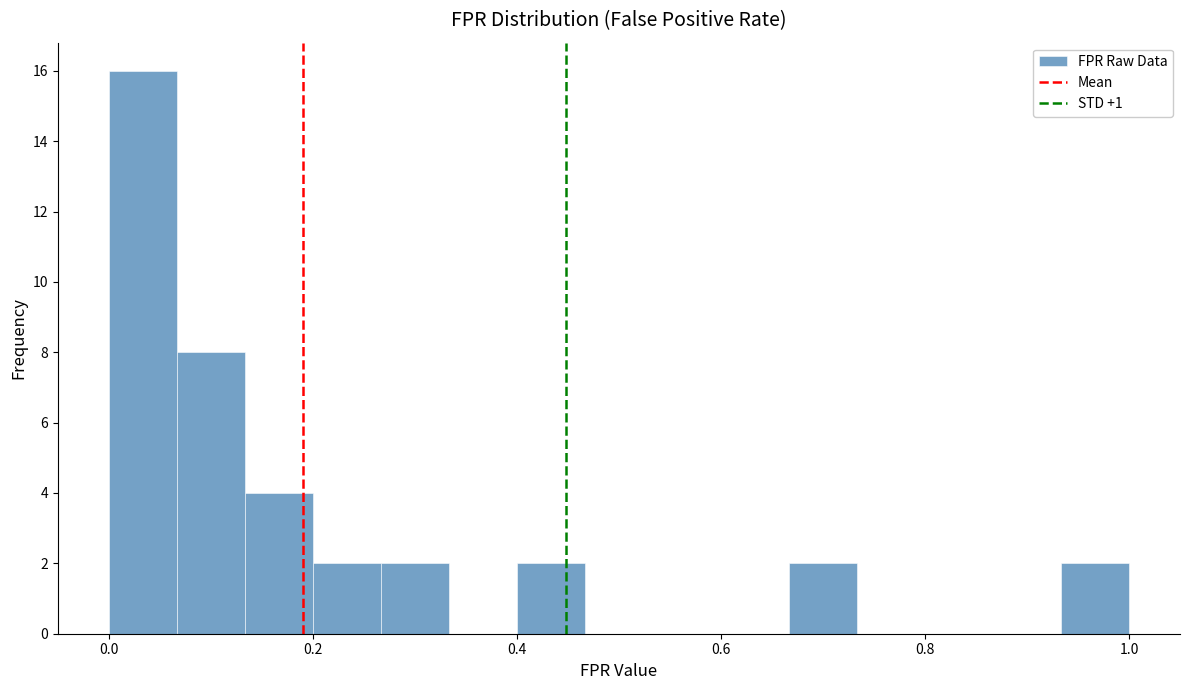

Read against the x-axis, roughly where is the centre of the tallest bar?

0.04